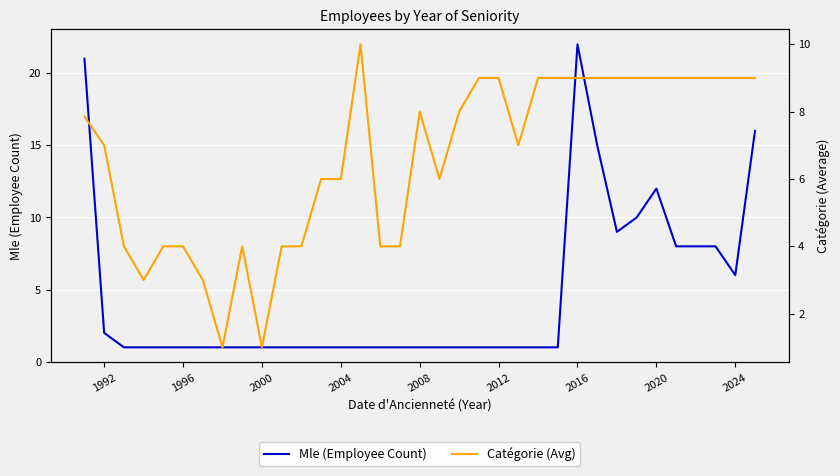

True or false: Mle (Employee Count) has a value of 12 at 2016.

False